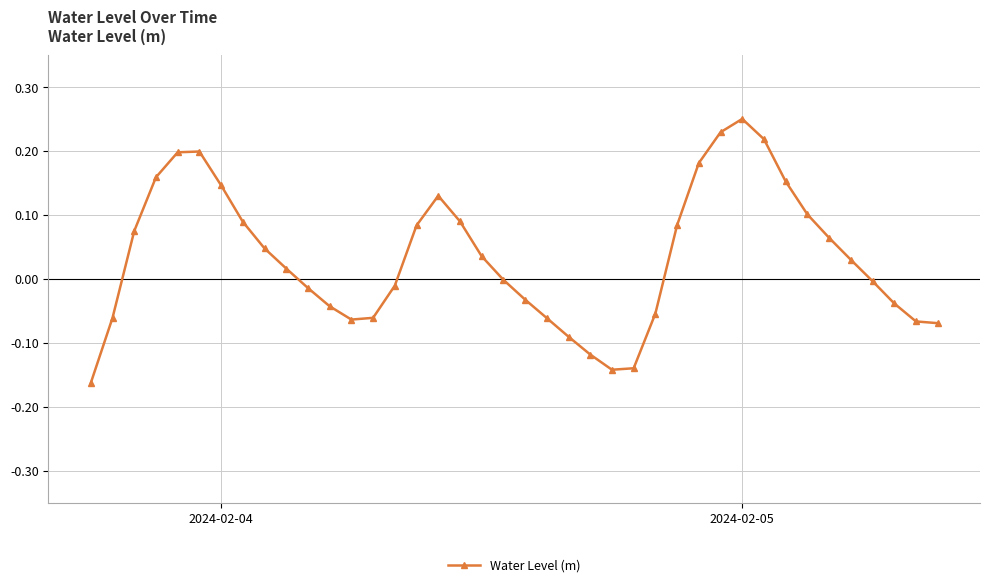

How many interior local peaks (higher than both neighbors) does the data have?

3